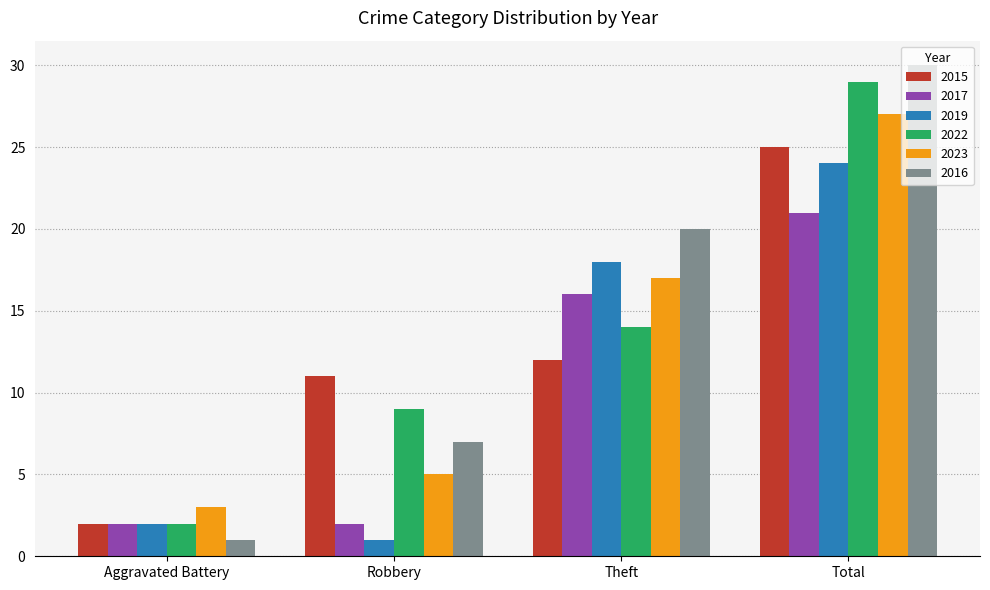

How many categories are shown in the chart?

4